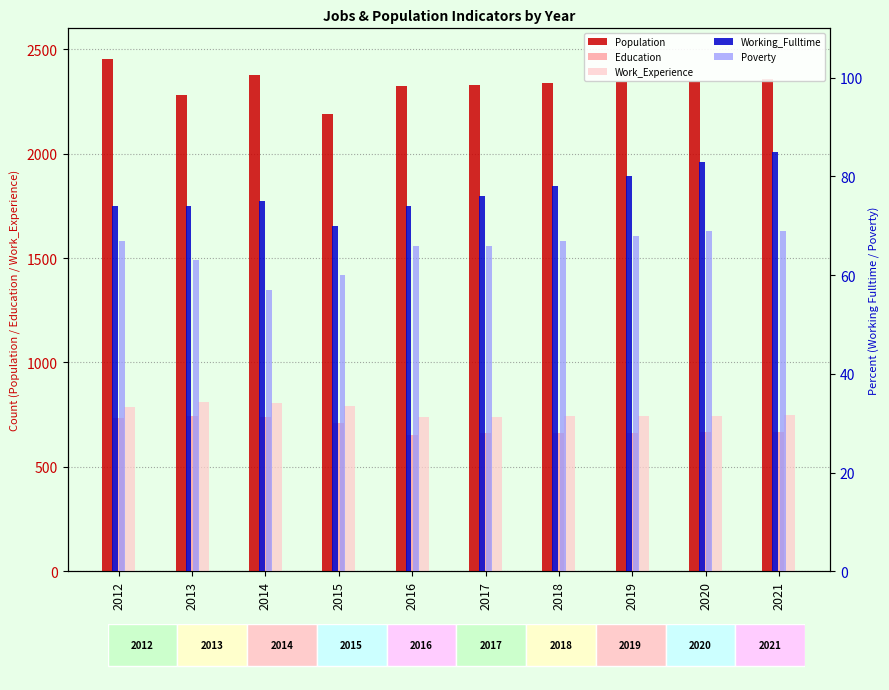

What is the value of the Poverty bar at the 7th from the left?

67